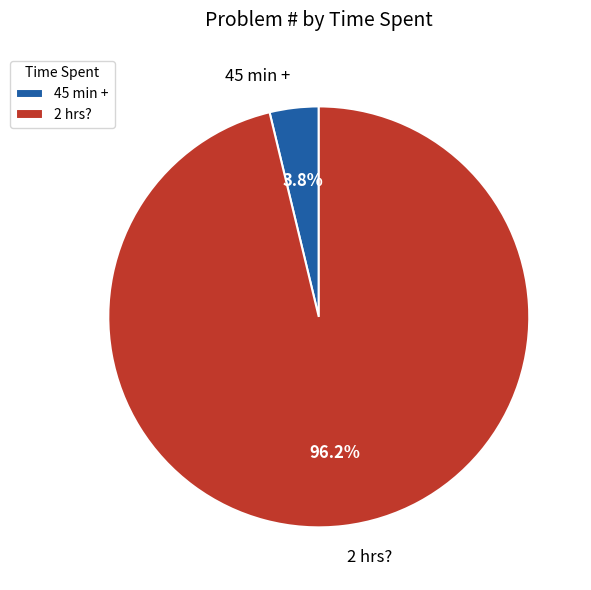

Count the number of slices in the pie.

2